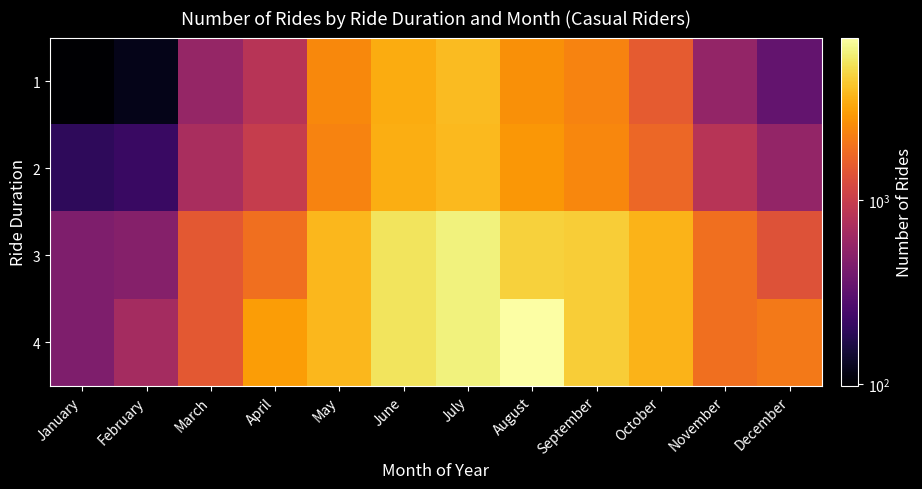

What is the total value across all series at June?

17900